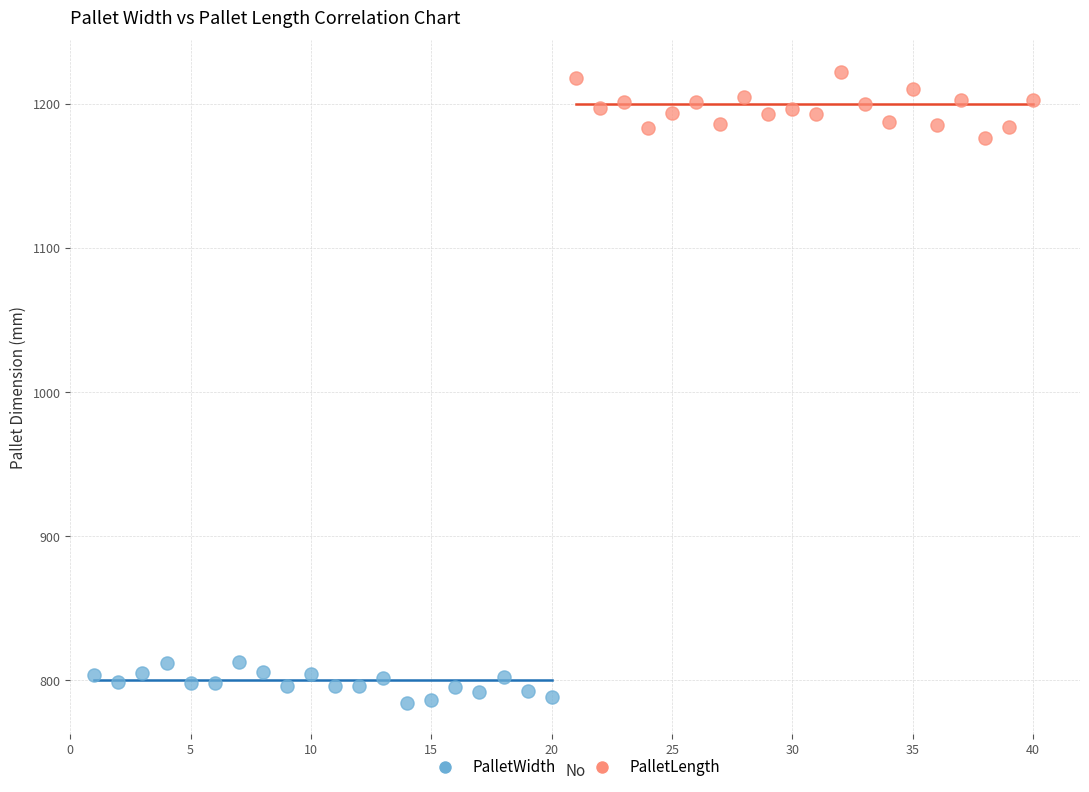

Which series contains the highest Y value?

PalletLength